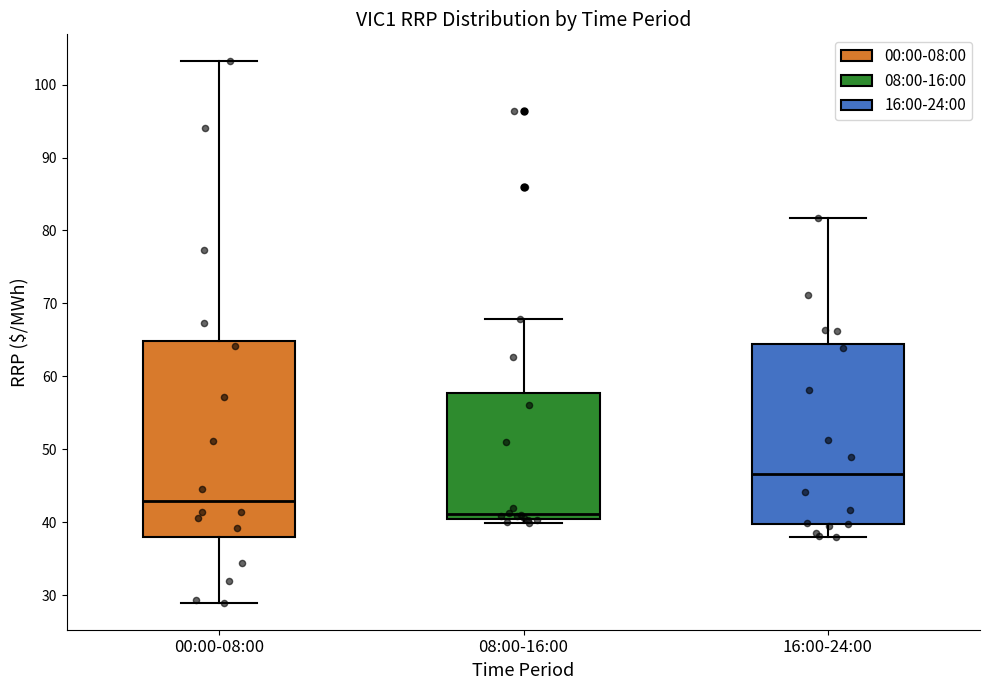

Which box has the lowest median line?

08:00-16:00